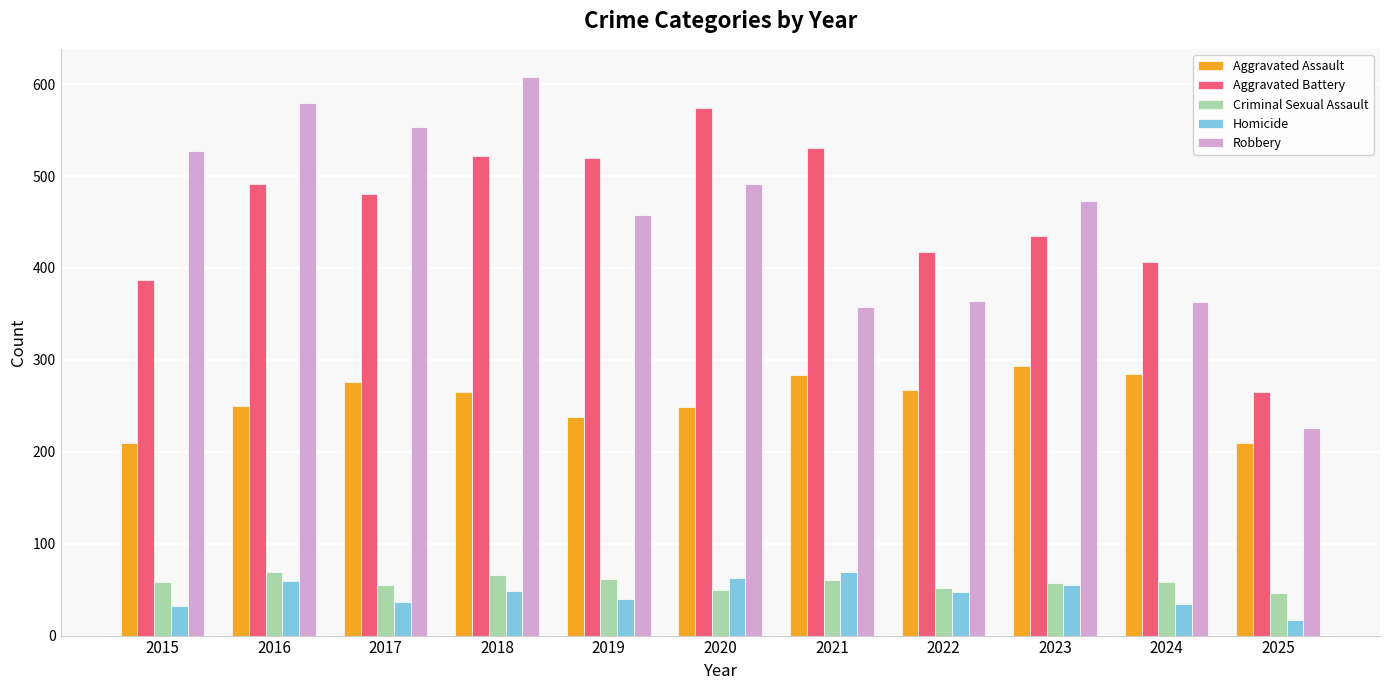

Which series has the widest spread of values?

Robbery